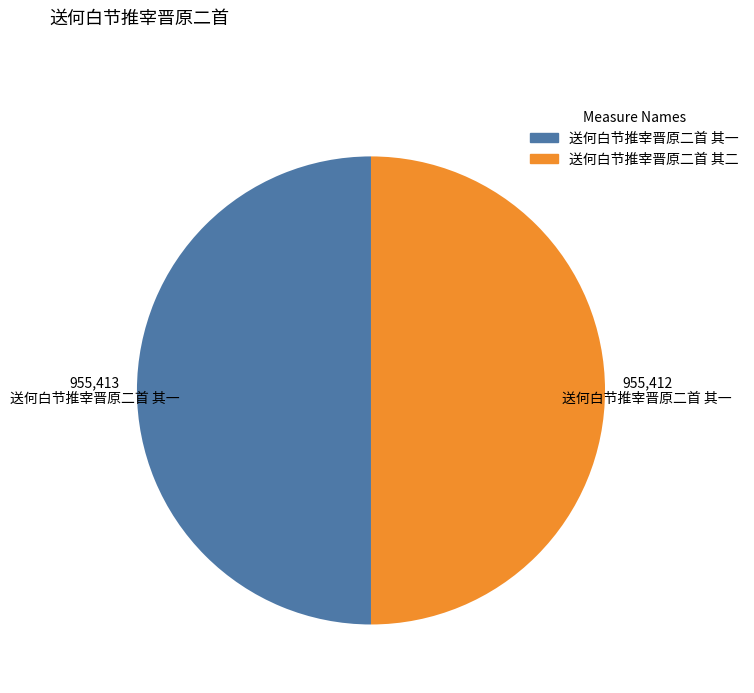

Do 送何白节推宰晋原二首 其一 and 送何白节推宰晋原二首 其二 together represent more than half of the pie?

Yes